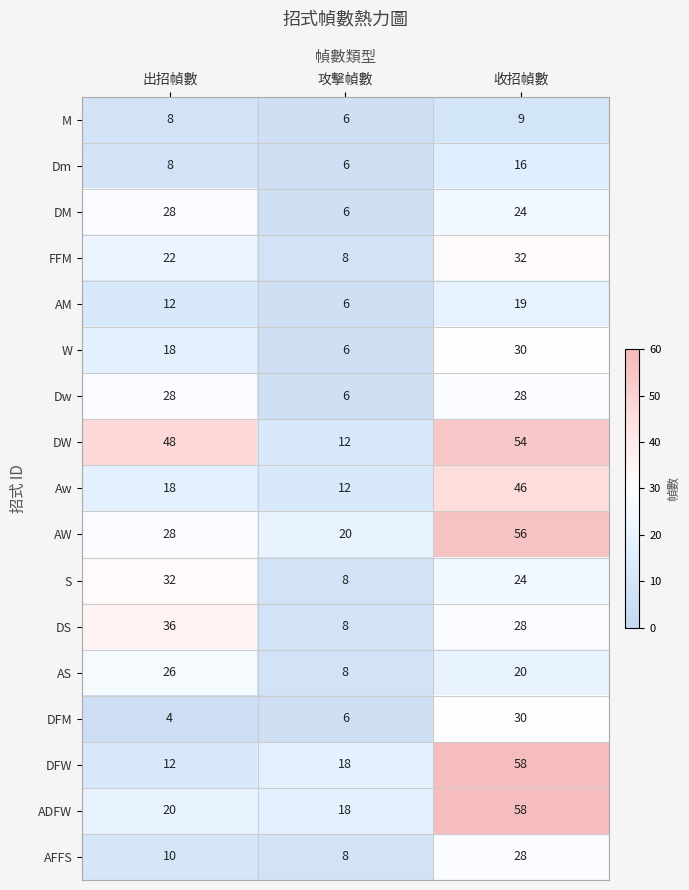

What value does the AW series have at 攻擊幀數, to the nearest 5?

20